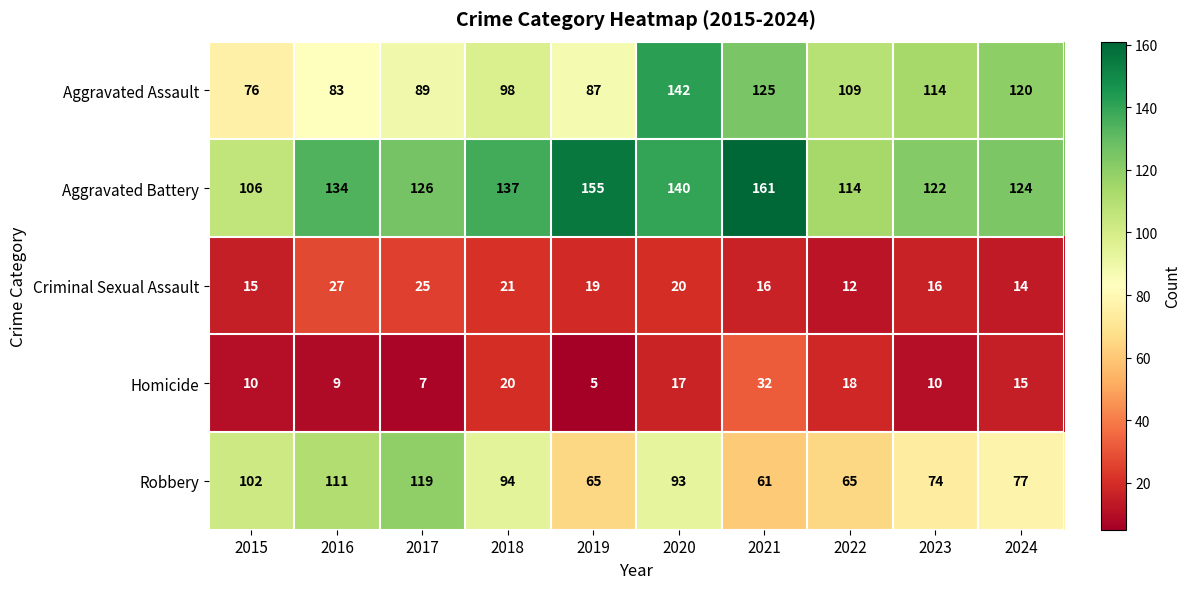

Rank the series by their maximum value, from lowest to highest.

Criminal Sexual Assault, Homicide, Robbery, Aggravated Assault, Aggravated Battery